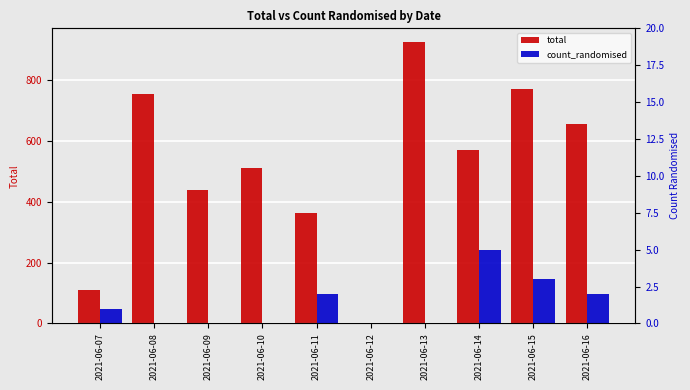

What is the total value across all series at 2021-06-15?

773